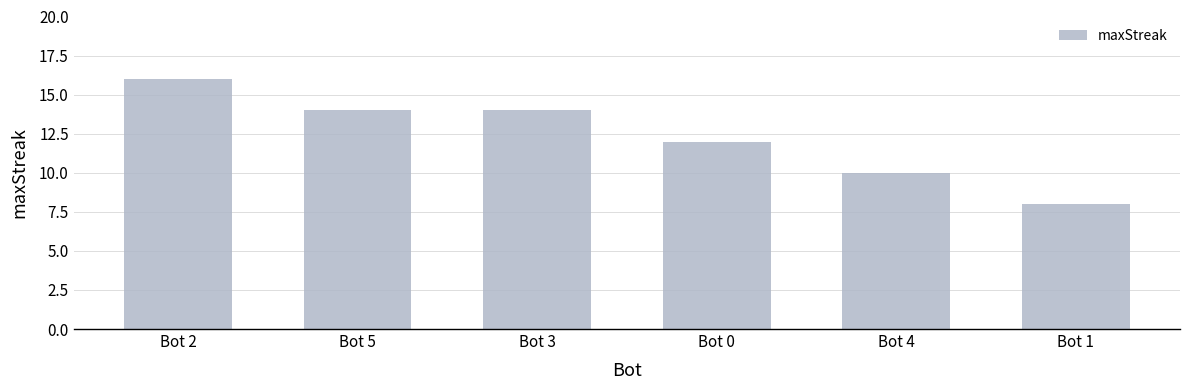

Reading left to right, extract all data points from this chart.

16	14	14	12	10	8